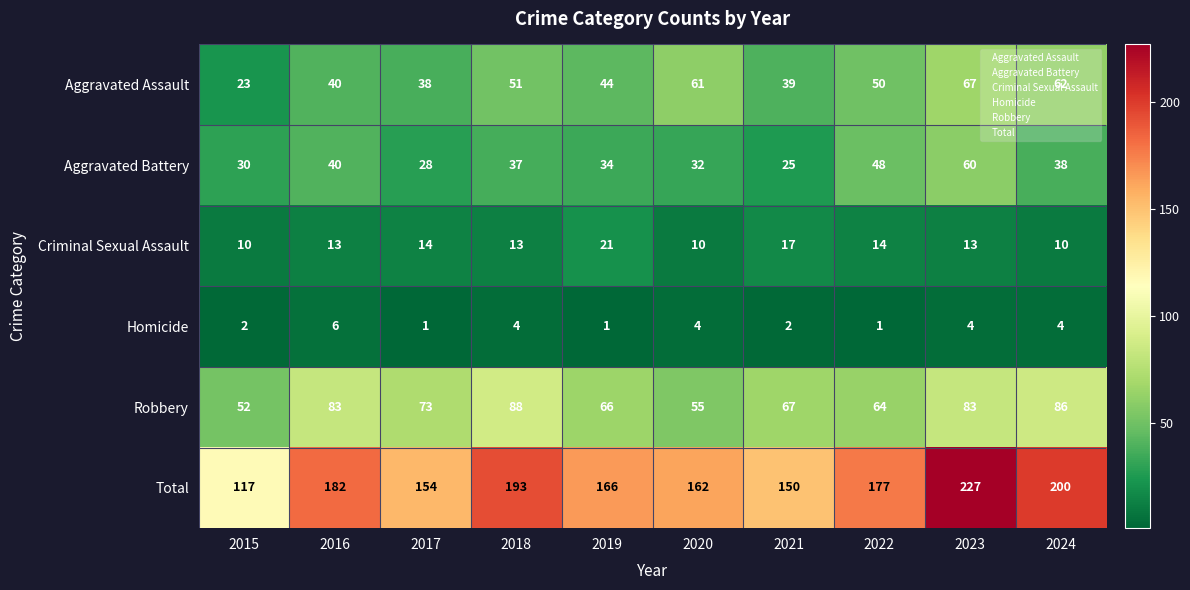

At which category is the sum across all series the highest?

2023